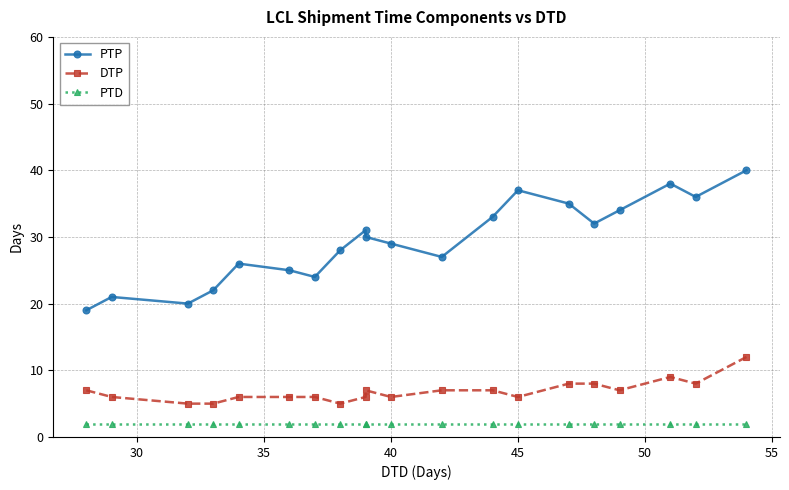

Reading left to right, extract all data points from this chart.

PTP: 19	21	20	22	26	25	24	28	31	30	29	27	33	37	35	32	34	38	36	40
DTP: 7	6	5	5	6	6	6	5	6	7	6	7	7	6	8	8	7	9	8	12
PTD: 2	2	2	2	2	2	2	2	2	2	2	2	2	2	2	2	2	2	2	2